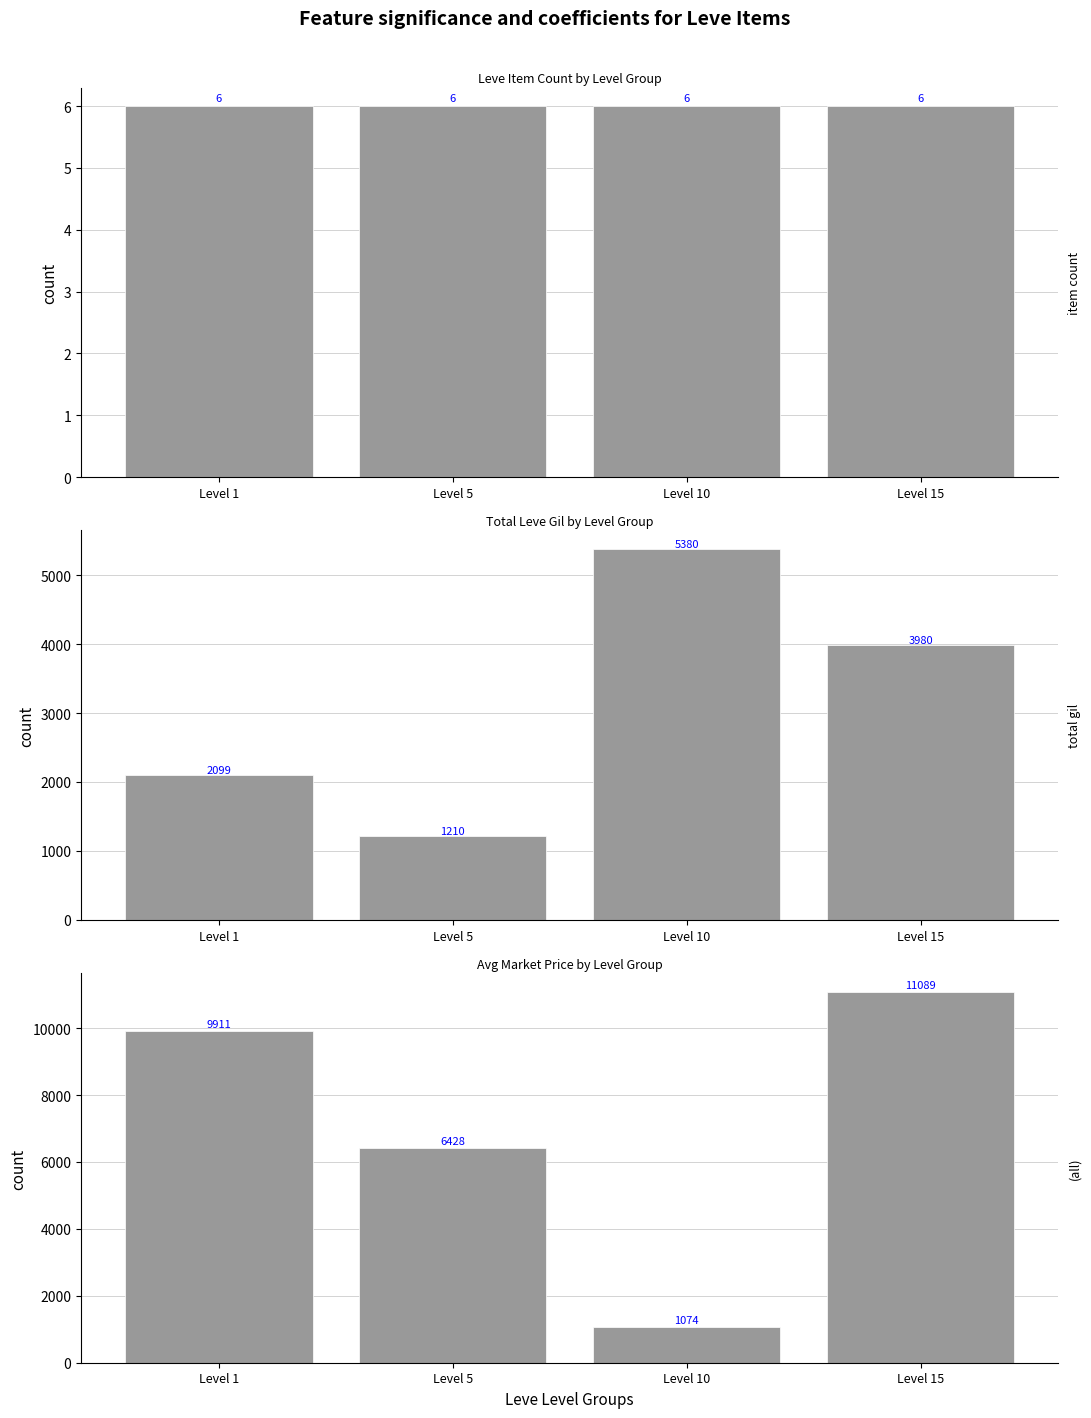

List the labels in order of Total Leve Gil value, largest first.

Level 10, Level 15, Level 1, Level 5